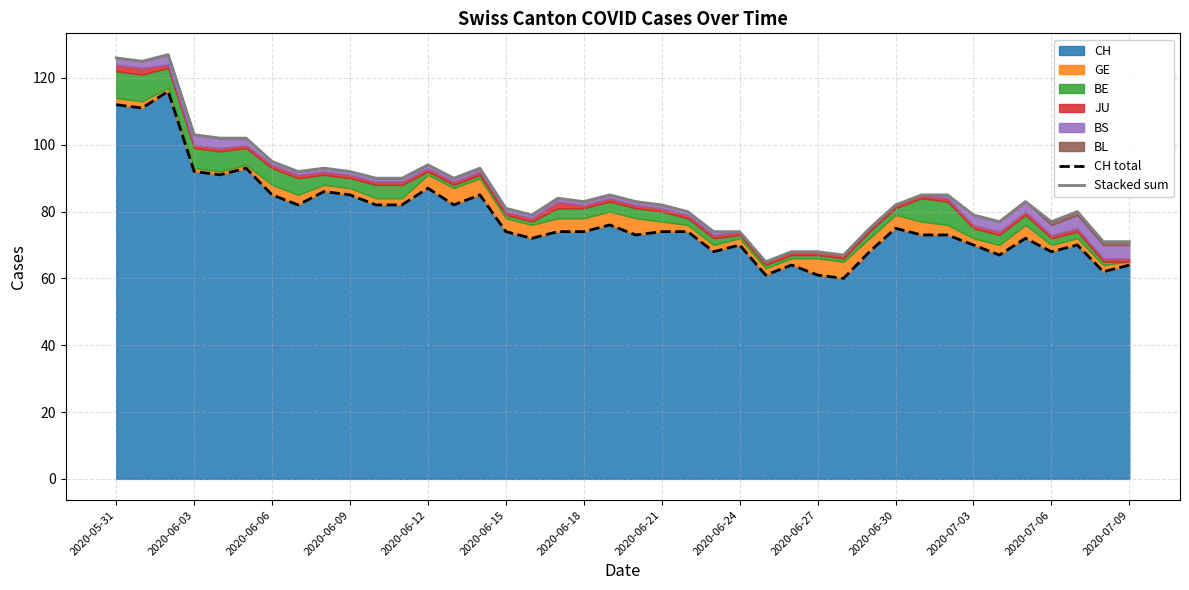

What is the value of the CH total point at the 11th from the left?

82